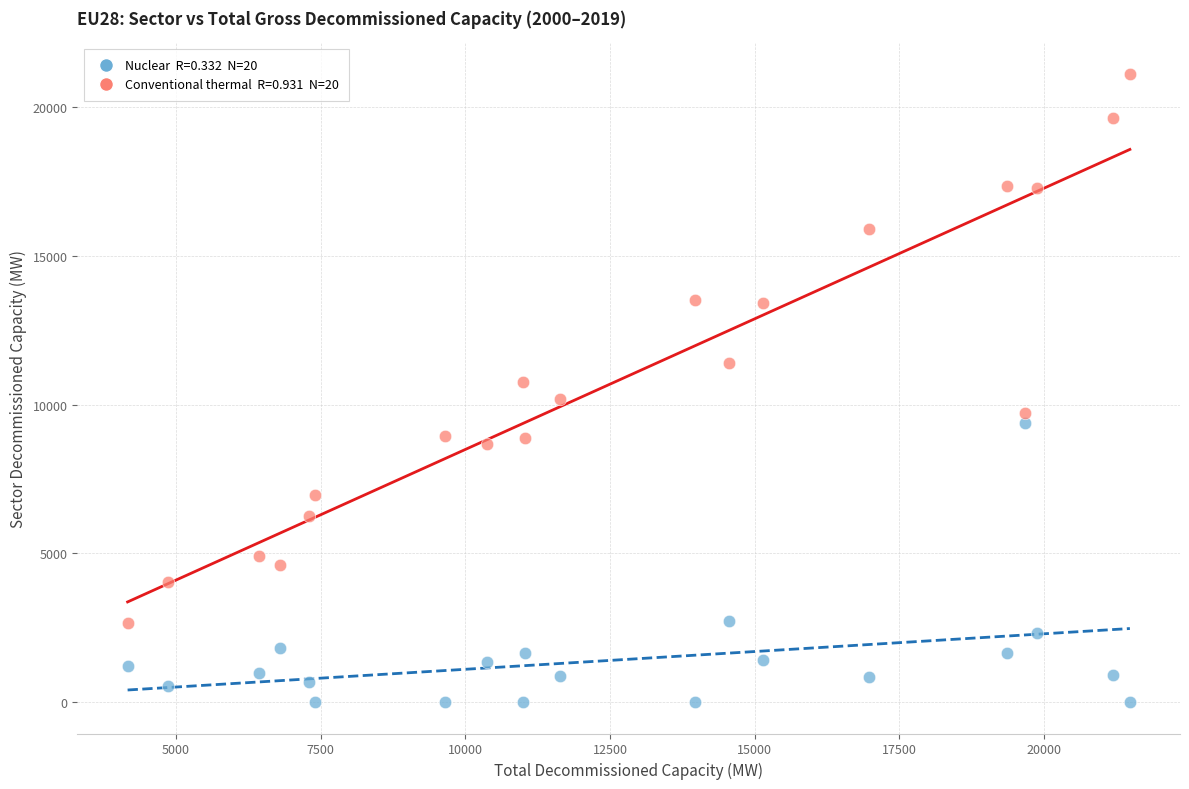

Across all data points, what is the range of Y values (max minus min)?

21108.4